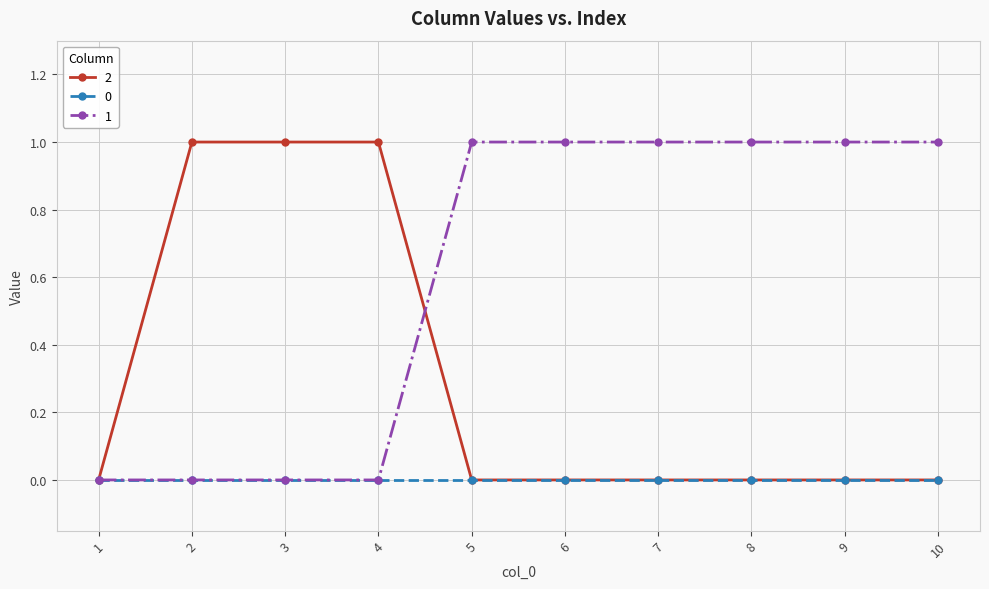

Rank the series by their average value, from lowest to highest.

0, 2, 1